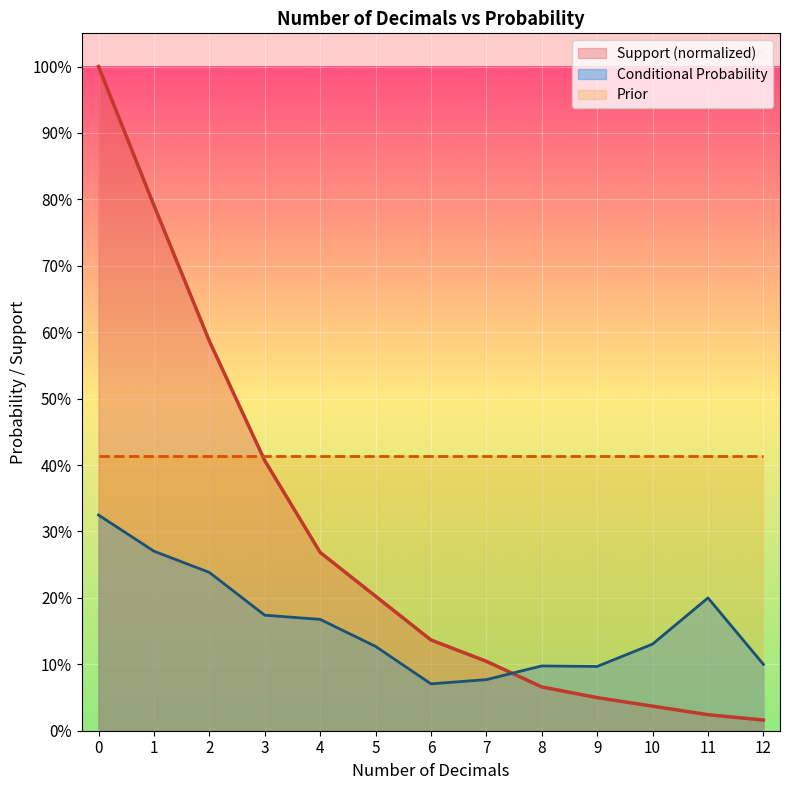

The chart shows a value of 0.1 at 6. True or false?

True